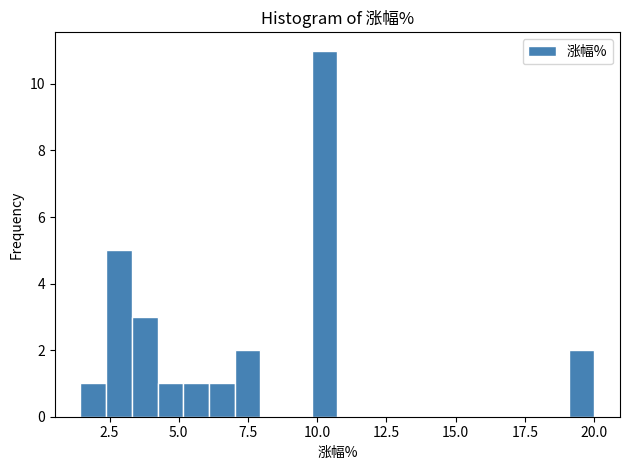

Around what value on the x-axis is the tallest bar? Give the approximate position of its centre, as read against the axis.

10.5